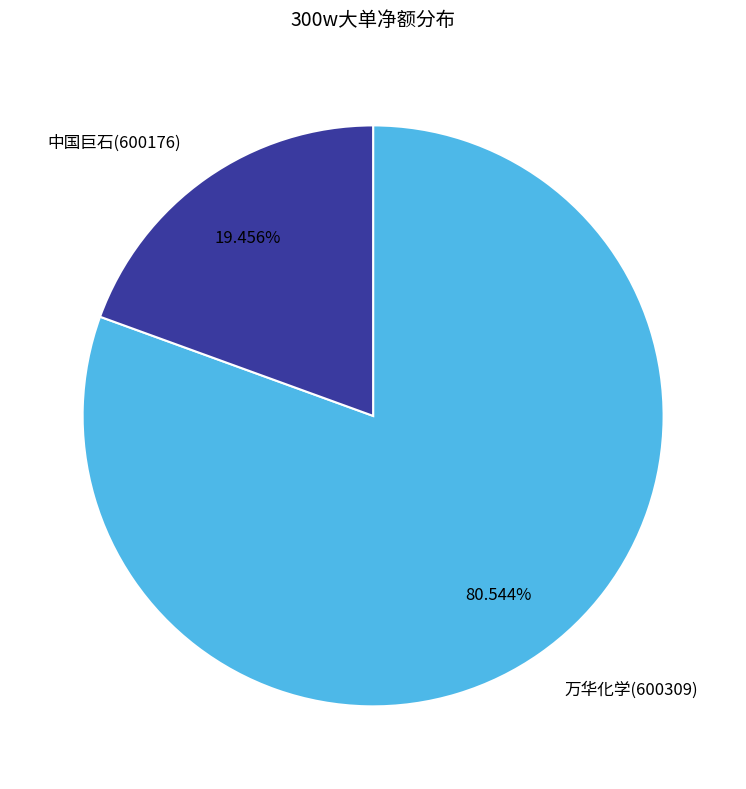

The 万华化学(600309) slice represents 81% of the pie. True or false?

True